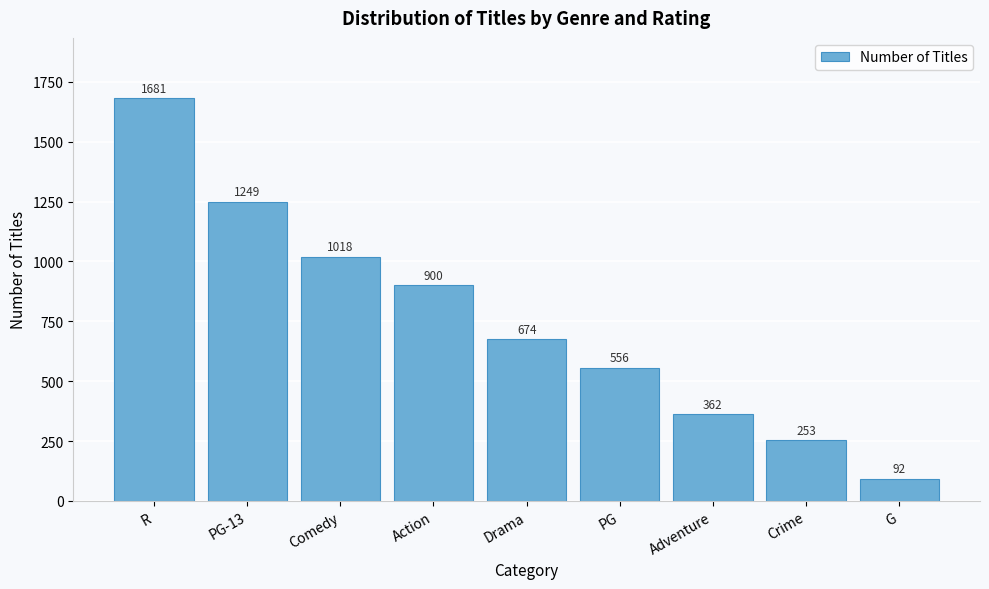

Reading right to left, transcribe all the data shown in this chart.

G=92	Crime=253	Adventure=362	PG=556	Drama=674	Action=900	Comedy=1018	PG-13=1249	R=1681